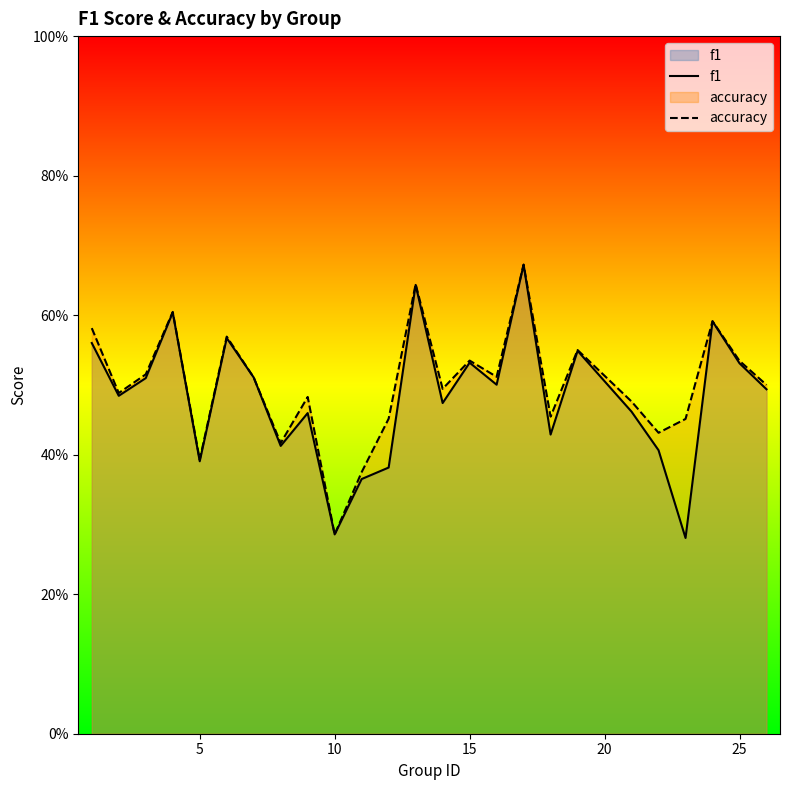

How many lines are shown in the chart?

2